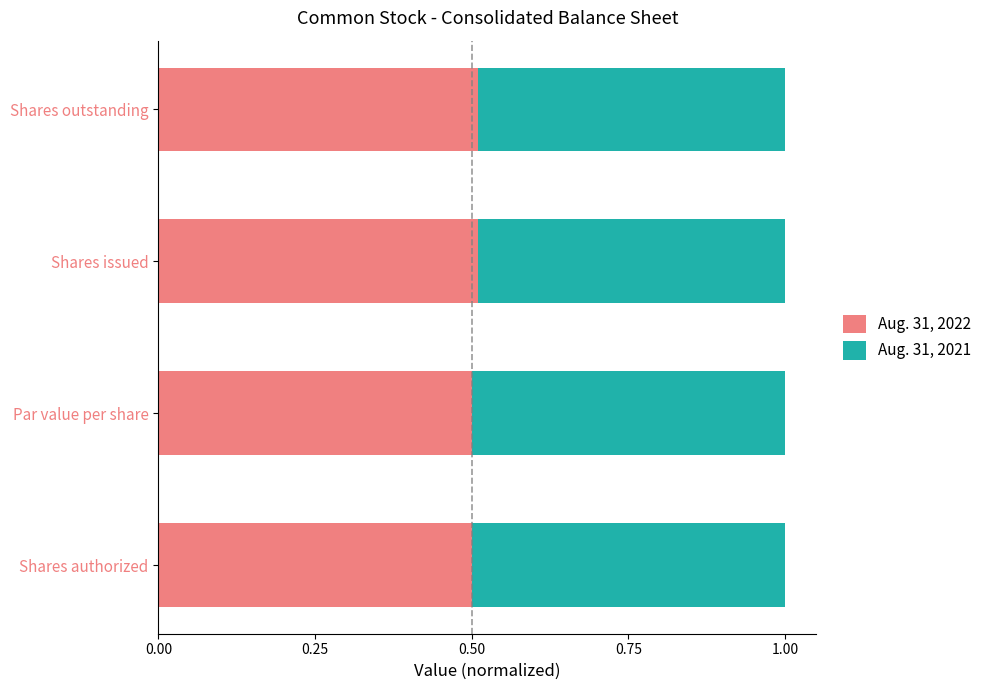

The Aug. 31, 2022 series shows 0.7 at Shares outstanding. True or false?

False